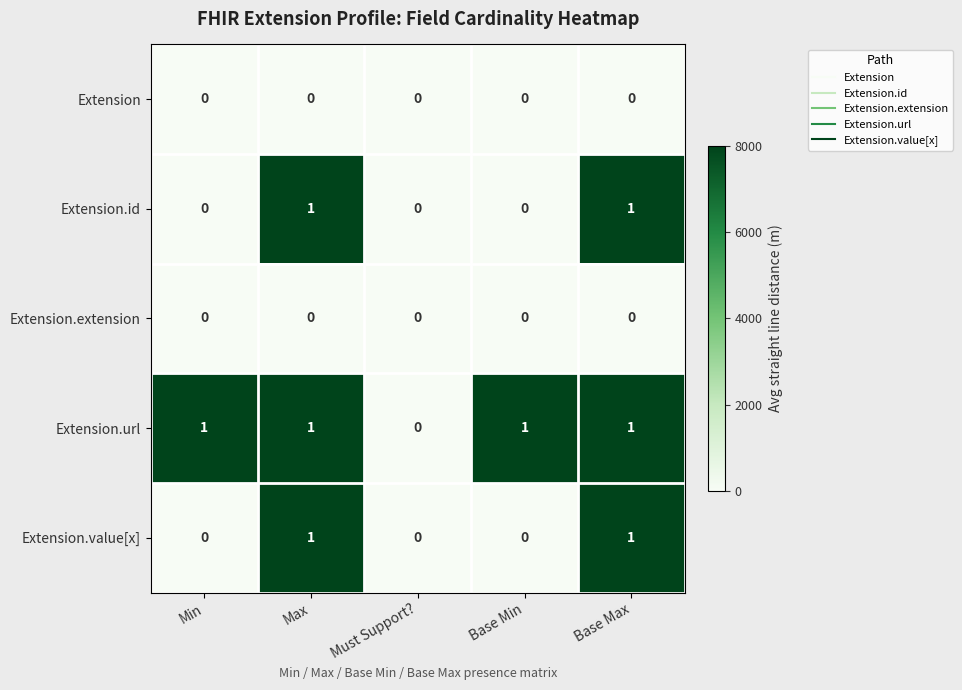

What is the difference between the highest and lowest values at Base Max?

1